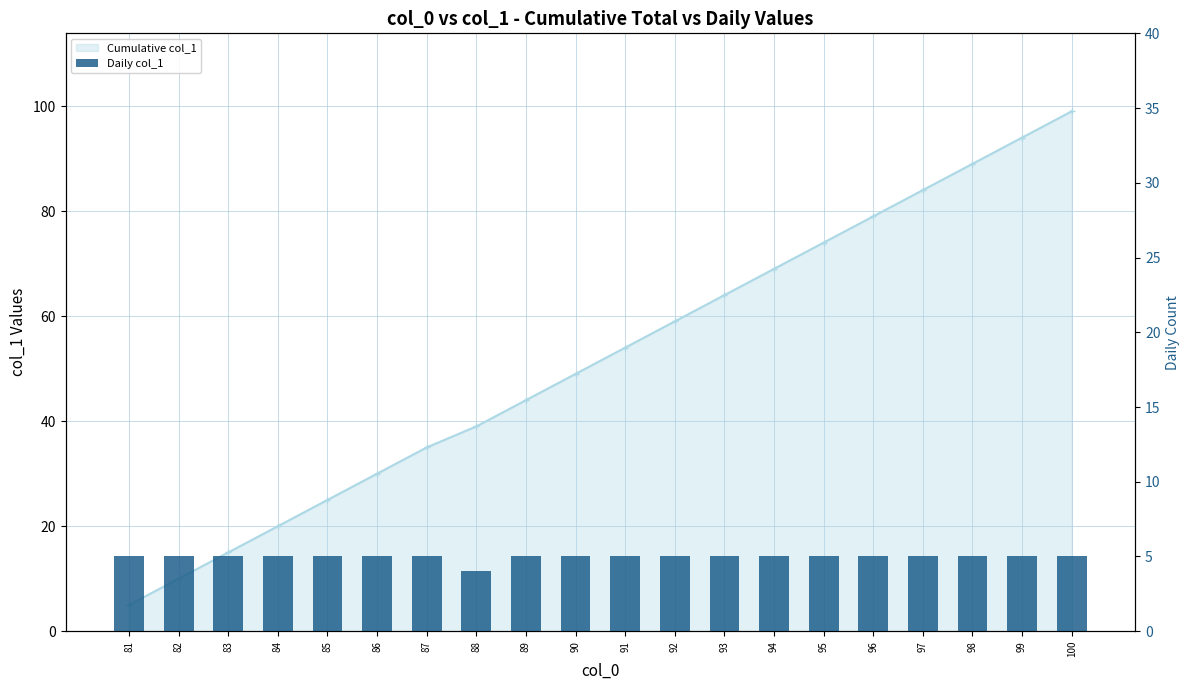

Reading left to right, what are all the values shown in this chart?

Cumulative col_1: 81=5	82=10	83=15	84=20	85=25	86=30	87=35	88=39	89=44	90=49	91=54	92=59	93=64	94=69	95=74	96=79	97=84	98=89	99=94	100=99
Daily col_1: 81=5	82=5	83=5	84=5	85=5	86=5	87=5	88=4	89=5	90=5	91=5	92=5	93=5	94=5	95=5	96=5	97=5	98=5	99=5	100=5